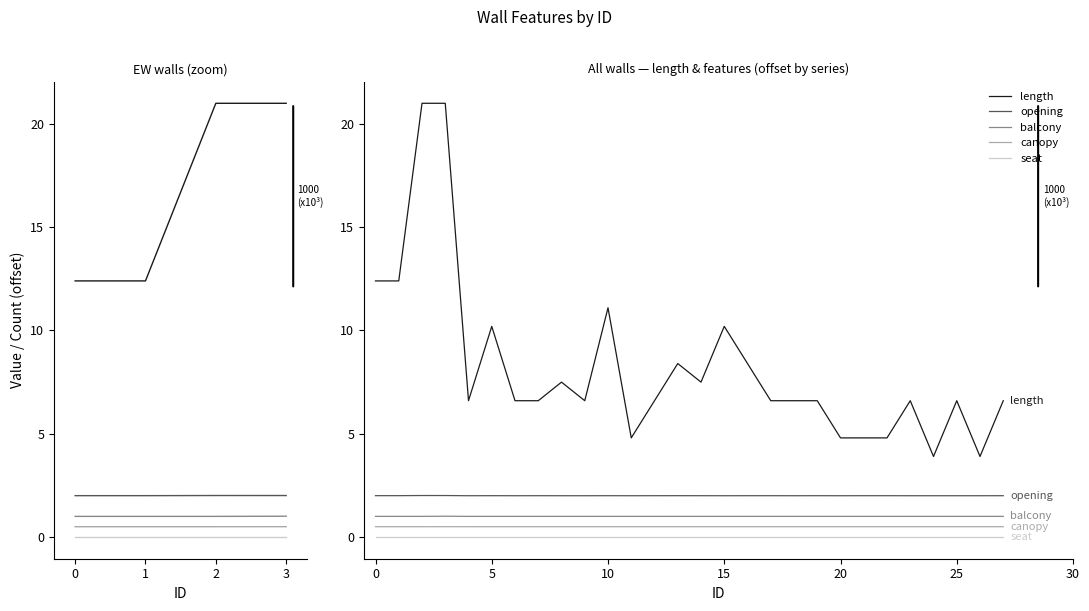

At which label does balcony reach its peak?

2